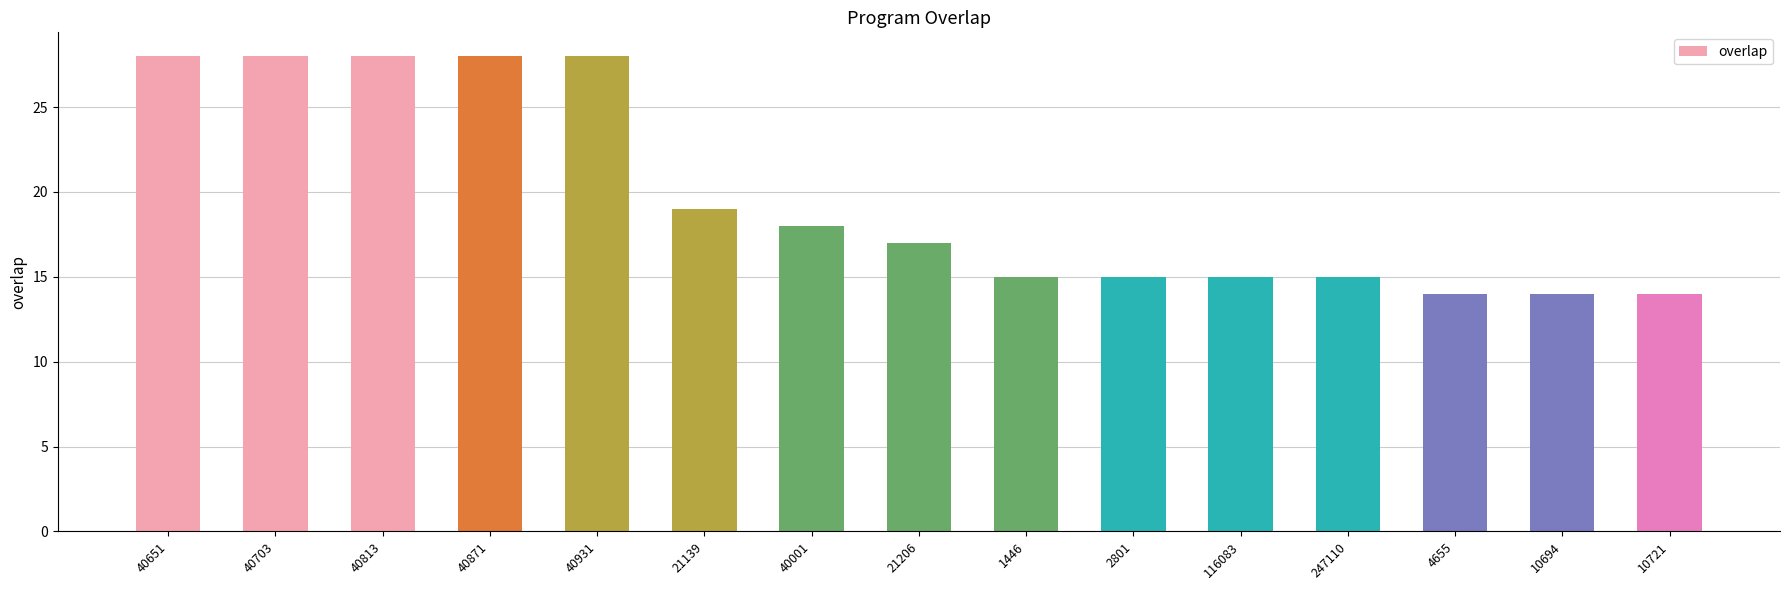

What is the difference between the second highest and second lowest values?

14